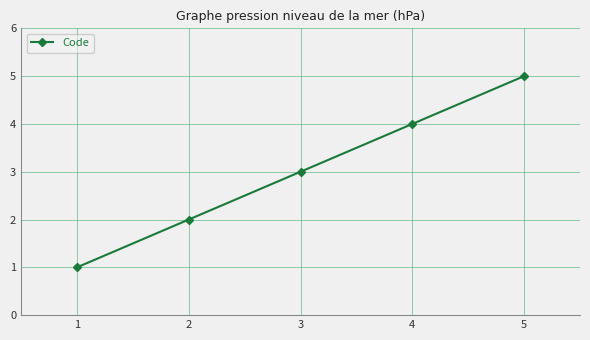

Reading left to right, list all the values displayed in this chart.

1=1	2=2	3=3	4=4	5=5